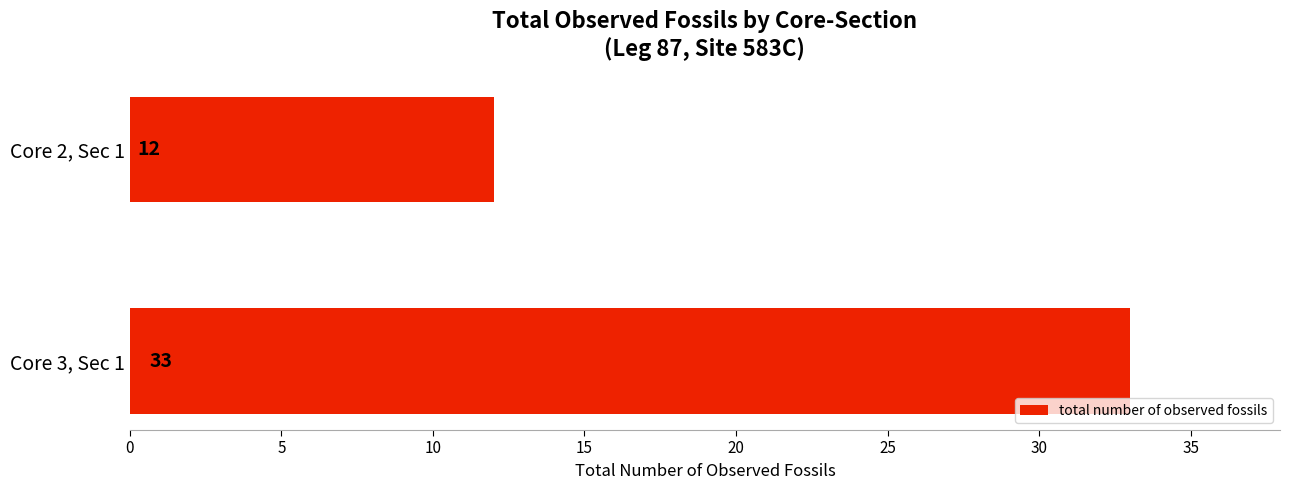

Reading top to bottom, extract all data points from this chart.

12	33